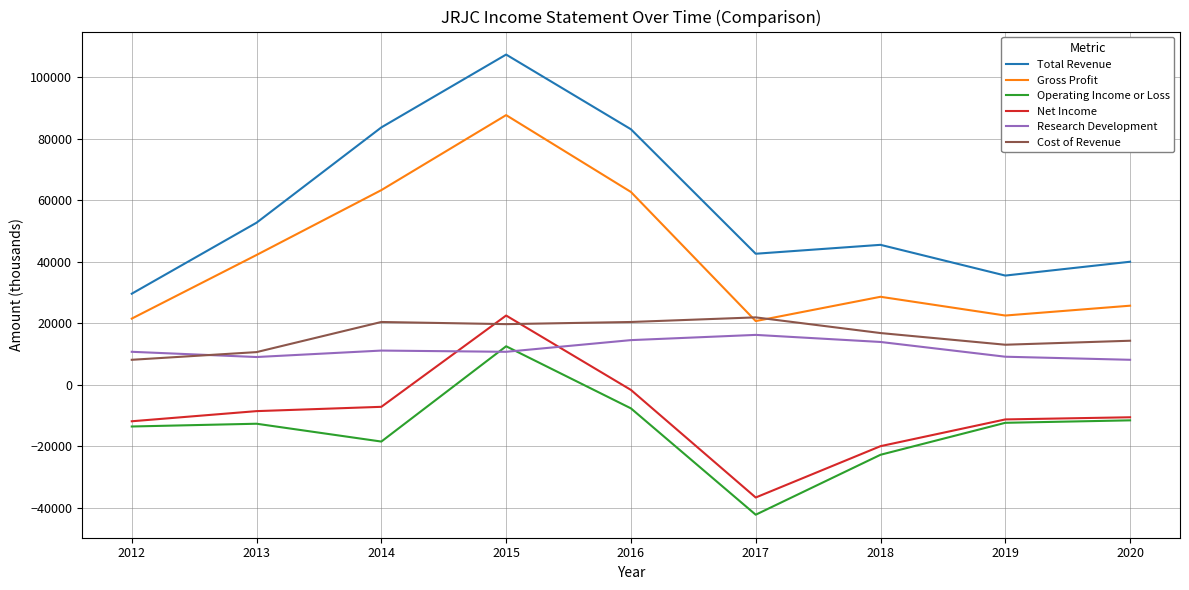

Between 2013 and 2014, which series saw the biggest shift?

Total Revenue